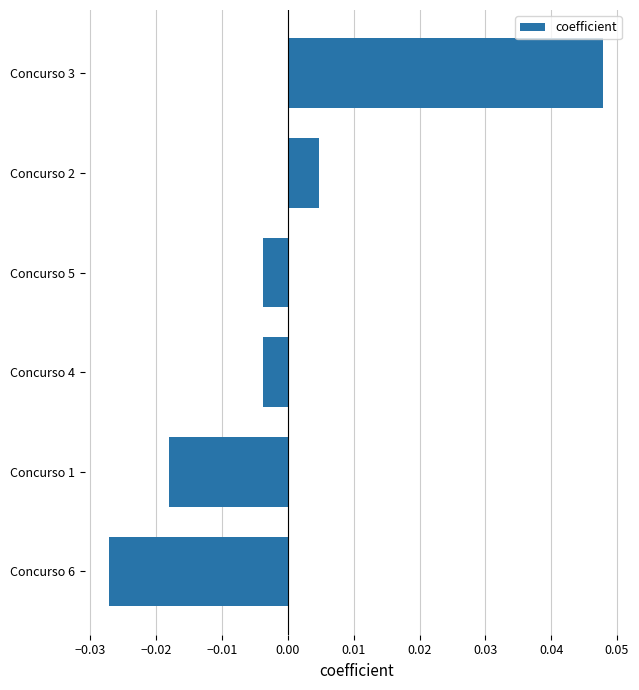

Count the number of data series in this chart.

1